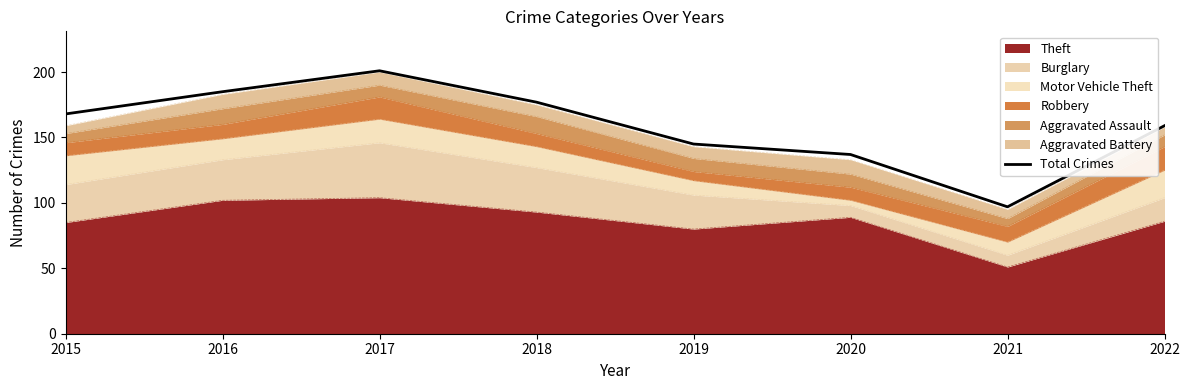

What is the change in value from 2016 to 2019?

-40